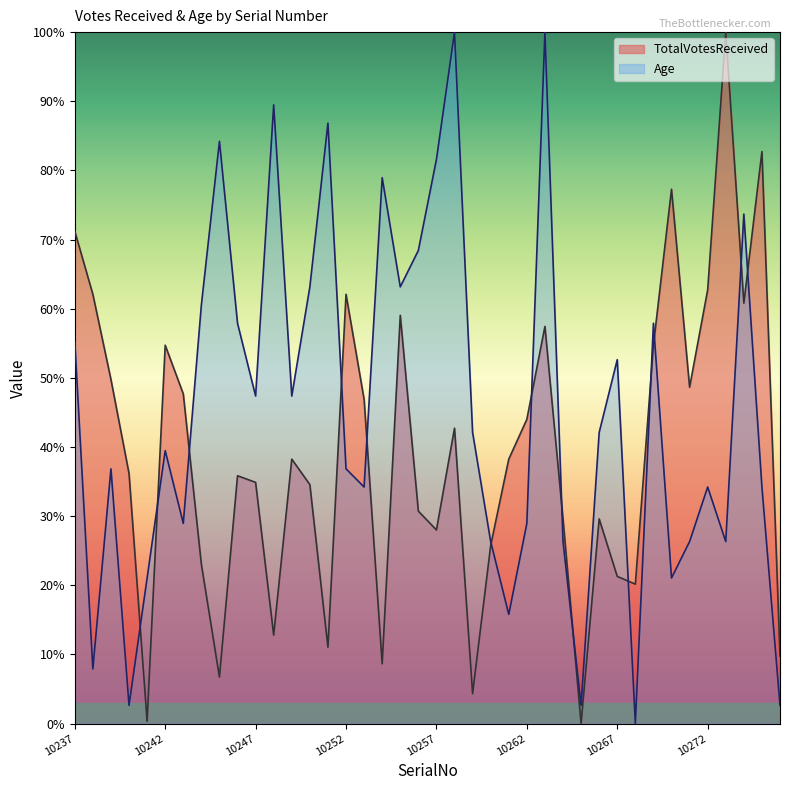

How many interior local valleys does the TotalVotesReceived series have?

11